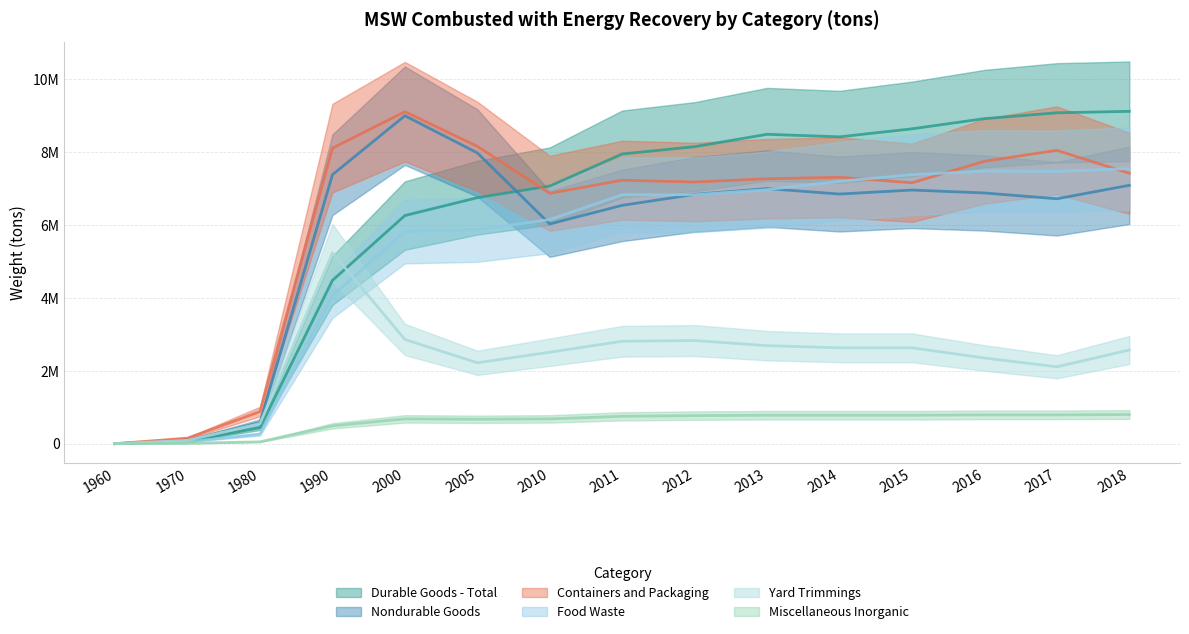

True or false: Nondurable Goods has more than 0 points higher than both neighbors.

True